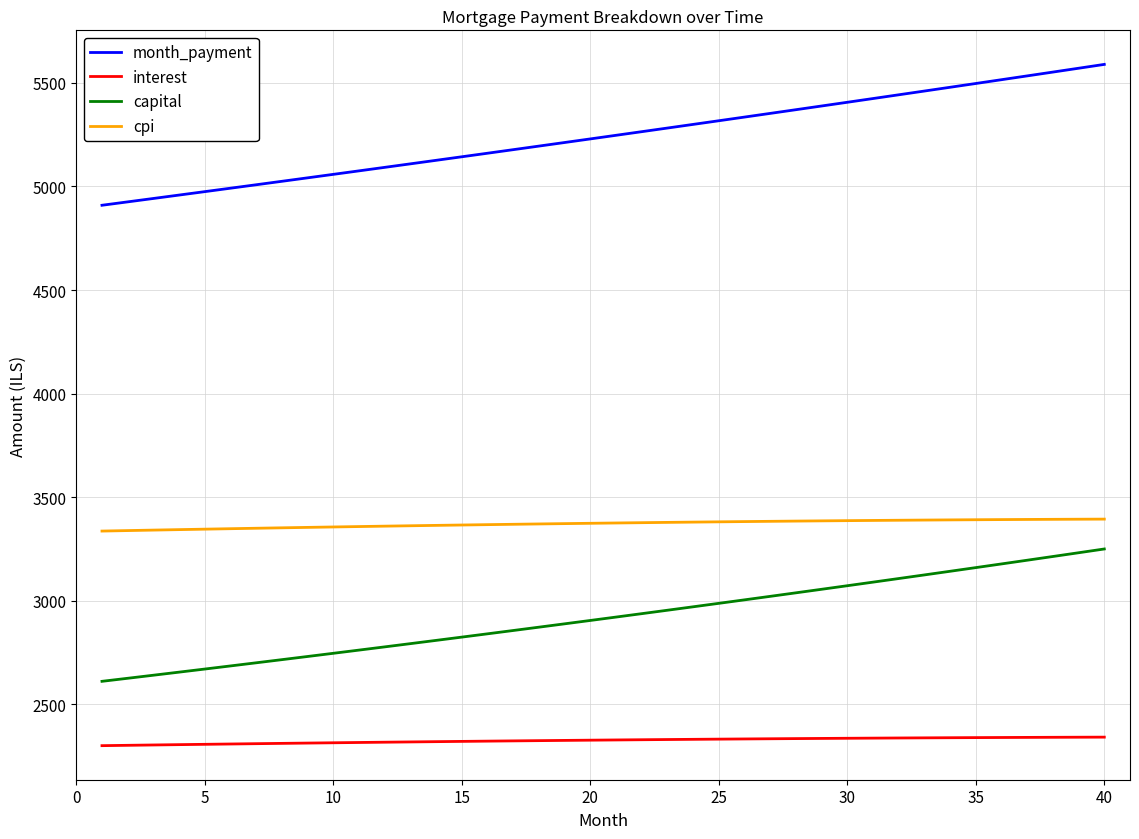

What is the sum of all capital values?

116730.9